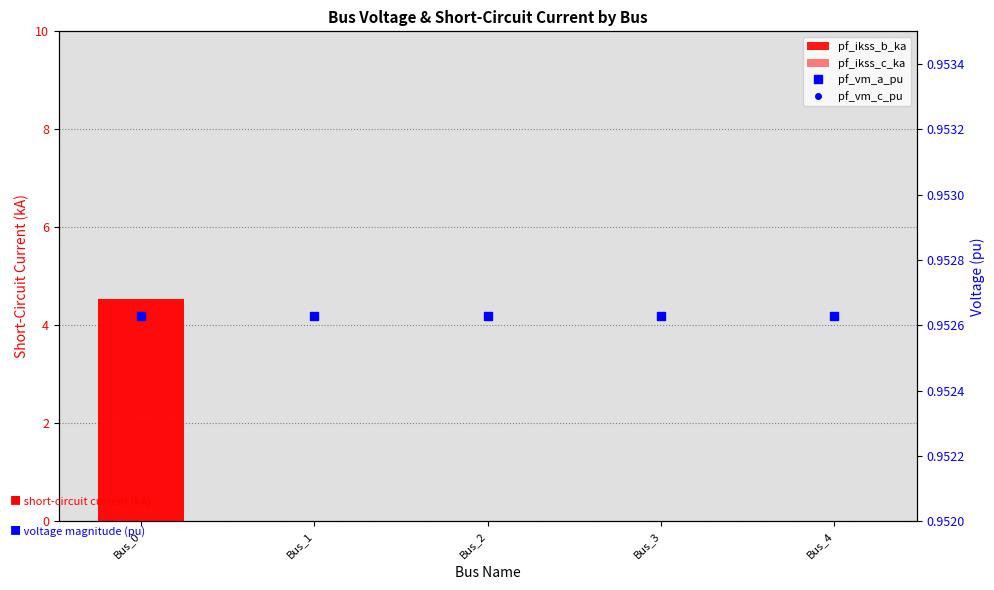

What is the value of the pf_vm_c_pu bar at the 4th from the left?

1.0